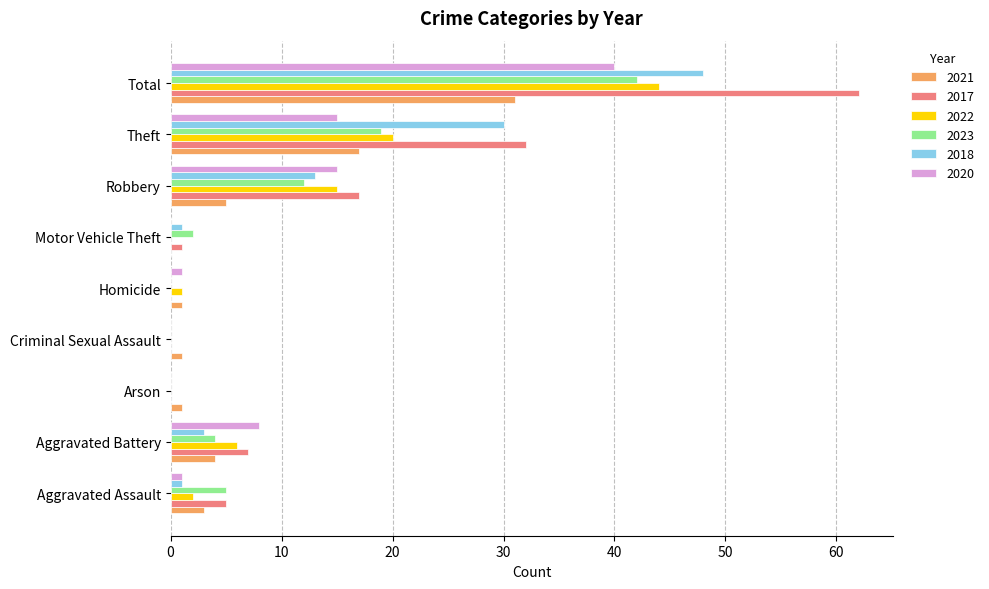

What is the sum of all 2020 values?

80